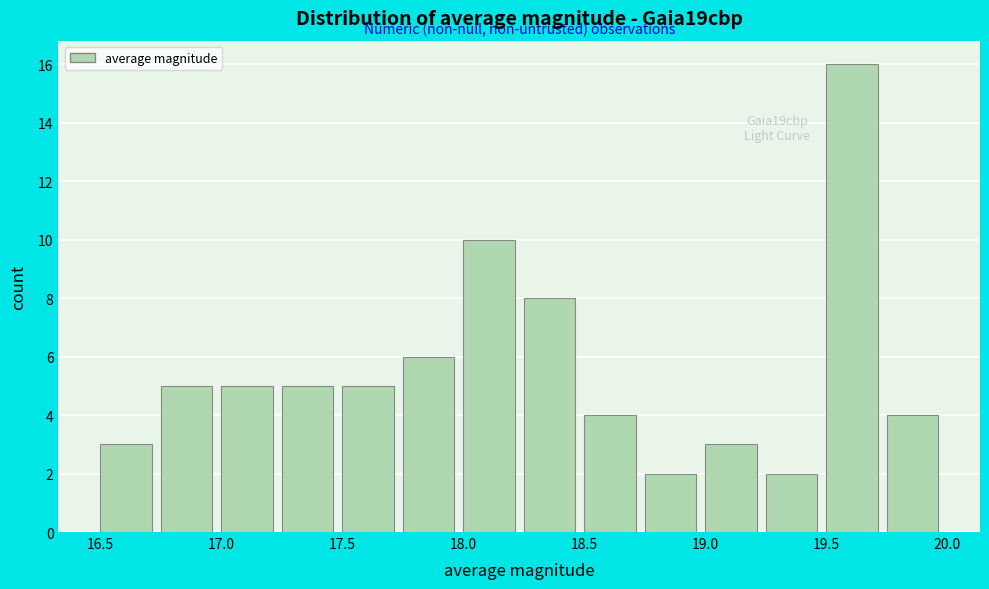

Over which range of the x-axis is the bar tallest?

19.50 to 19.75